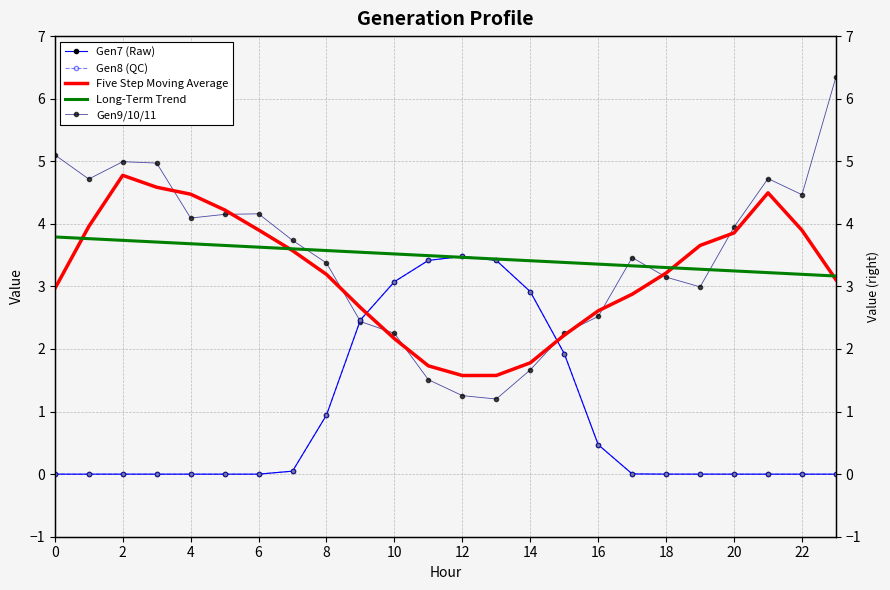

What is the value of the Gen9/10/11 point at the 6th from the left?

4.2